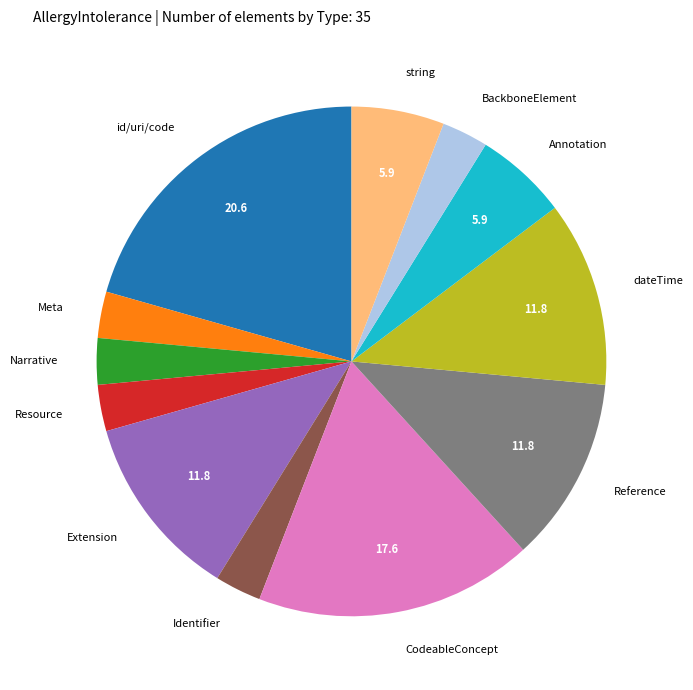

Do Extension and id/uri/code together represent more than half of the pie?

No